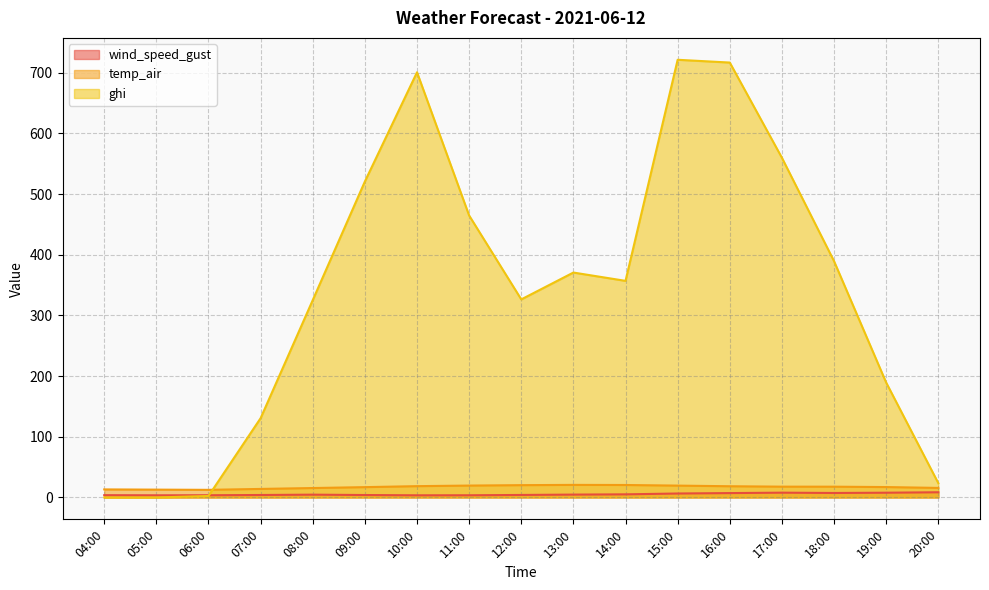

The value of temp_air at 15:00 is 32.1. True or false?

False